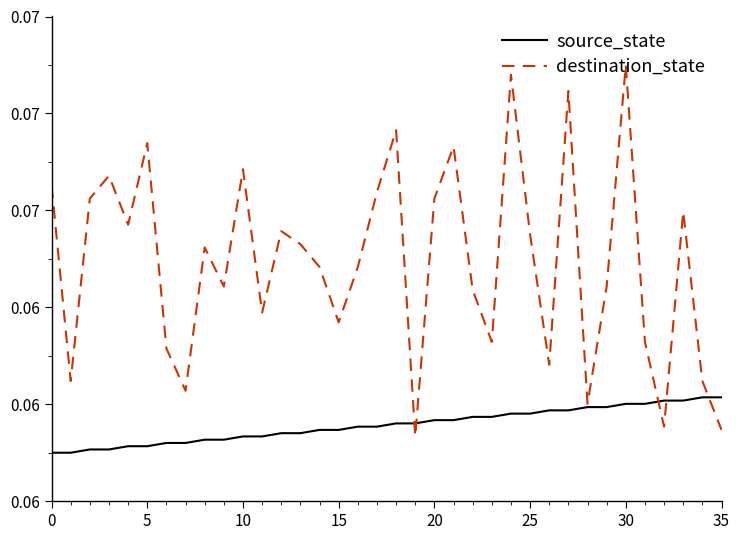

What are all the series names shown in the legend?

source_state, destination_state